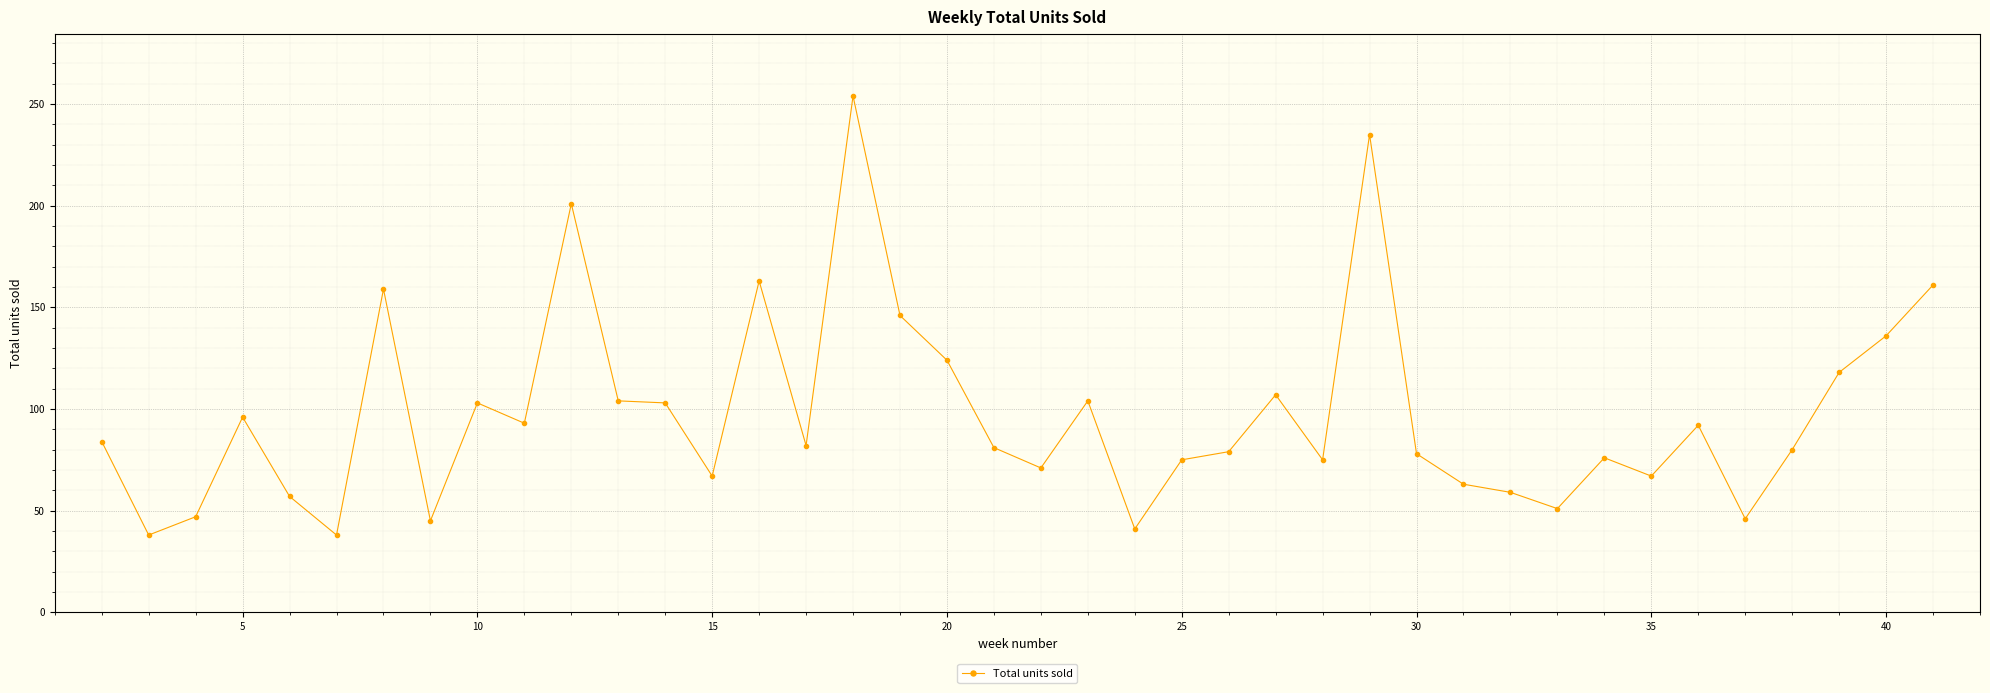

True or false: there are more than 0 points higher than both neighbors.

True